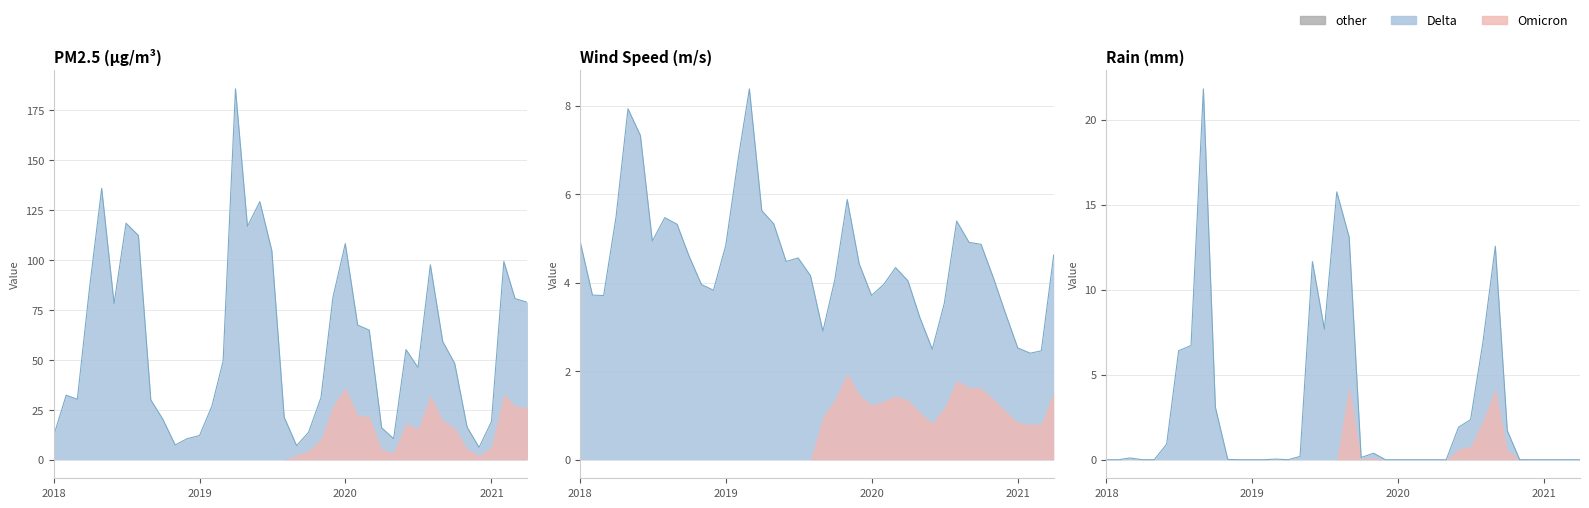

In Wind Speed, how many points are lower than both neighbors (excluding endpoints)?

8